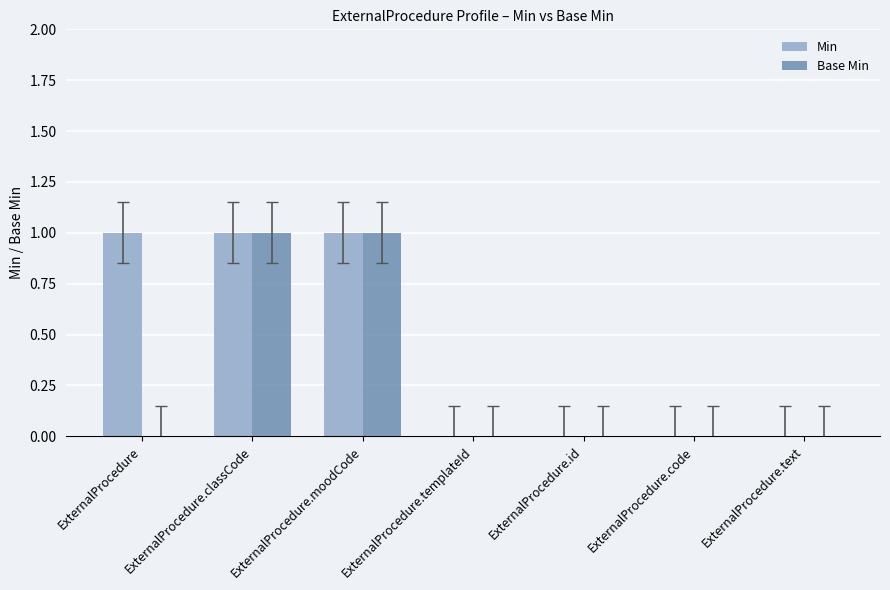

Is it true that Min equals 1 at ExternalProcedure.id?

False